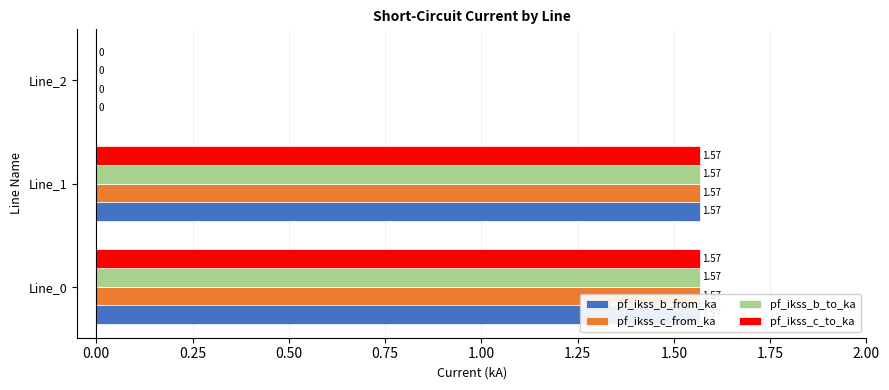

Is the value of pf_ikss_c_to_ka at Line_2 greater than the value of pf_ikss_c_from_ka at Line_1?

No